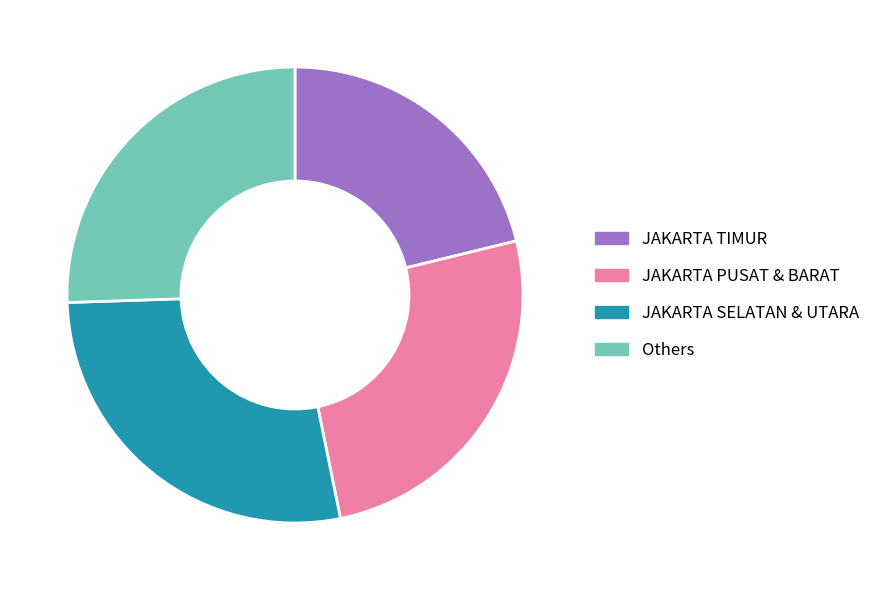

The Others slice represents 26% of the pie. True or false?

True